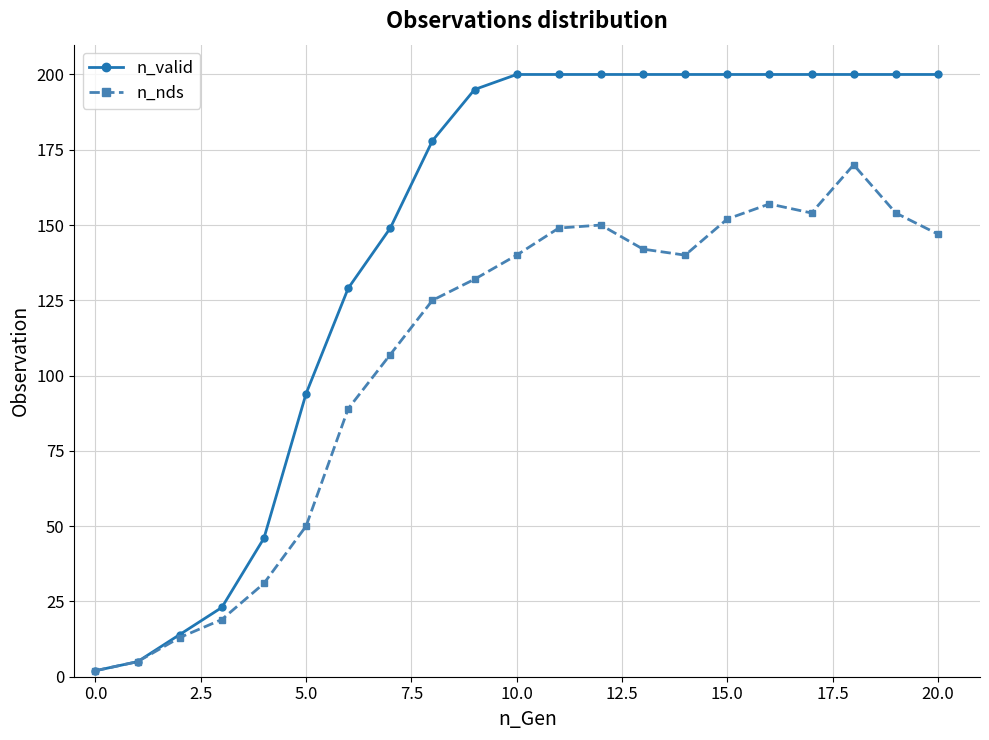

What is the difference between the maximum and second lowest values in the n_valid series?

195